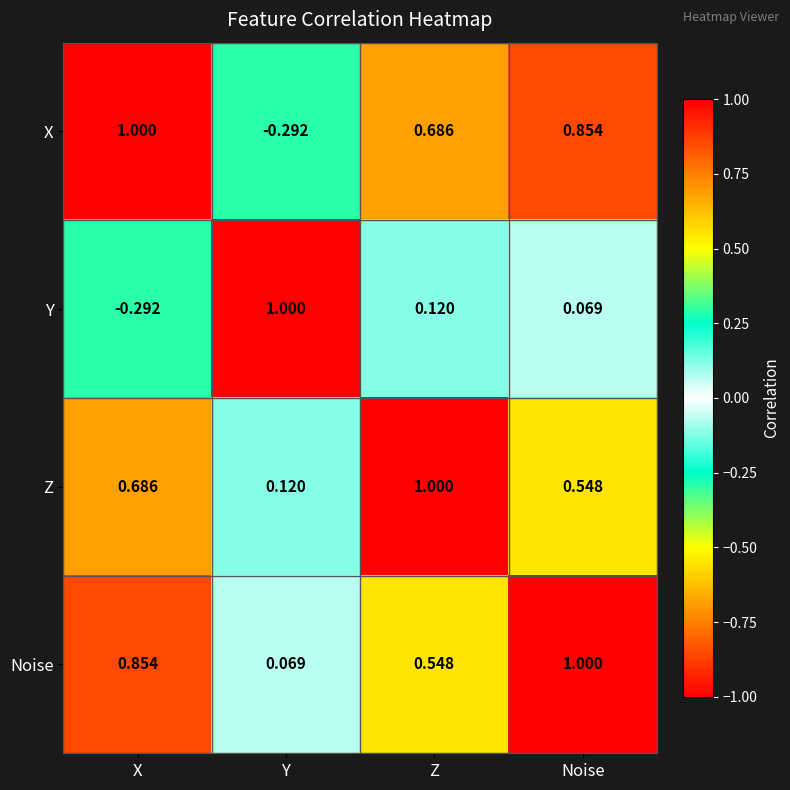

Which series has the largest total across all categories?

Noise